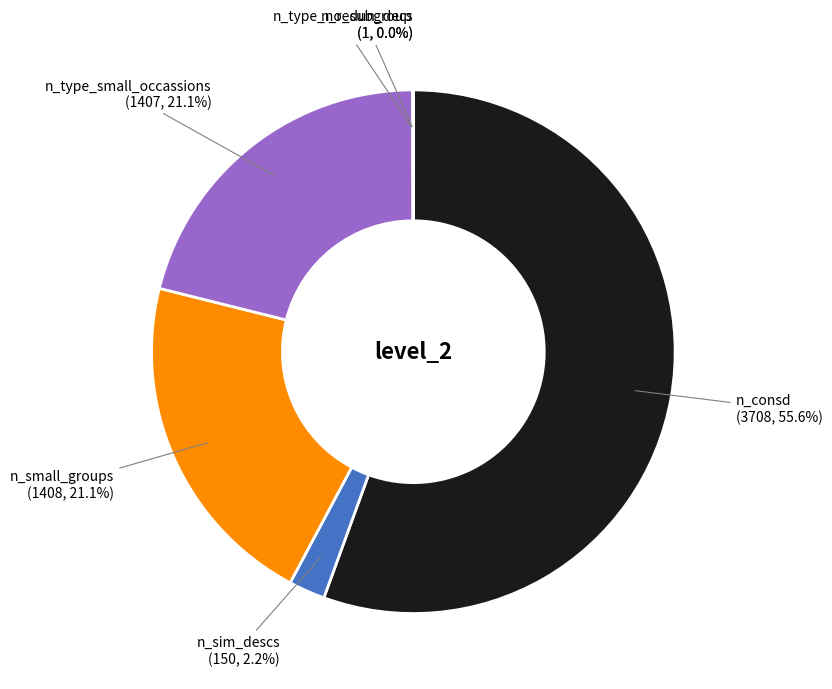

What is the largest slice in the pie chart?

n_consd